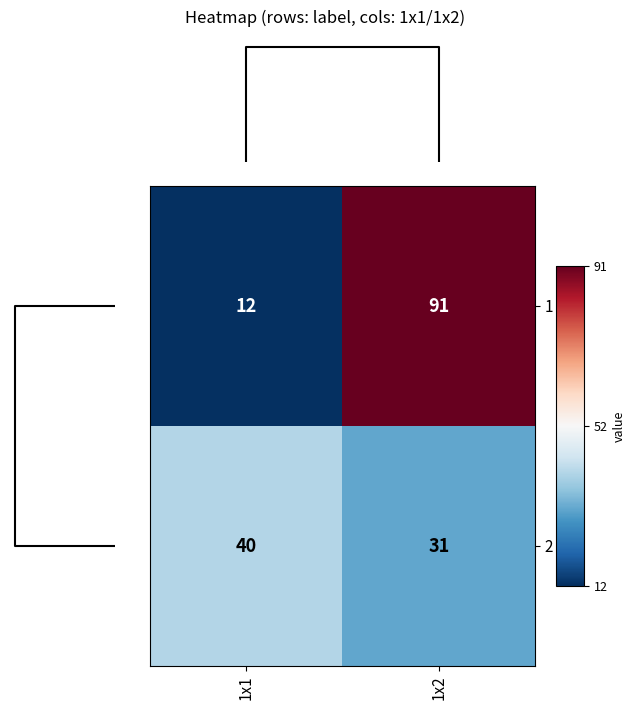

What is the maximum value shown in the chart?

91